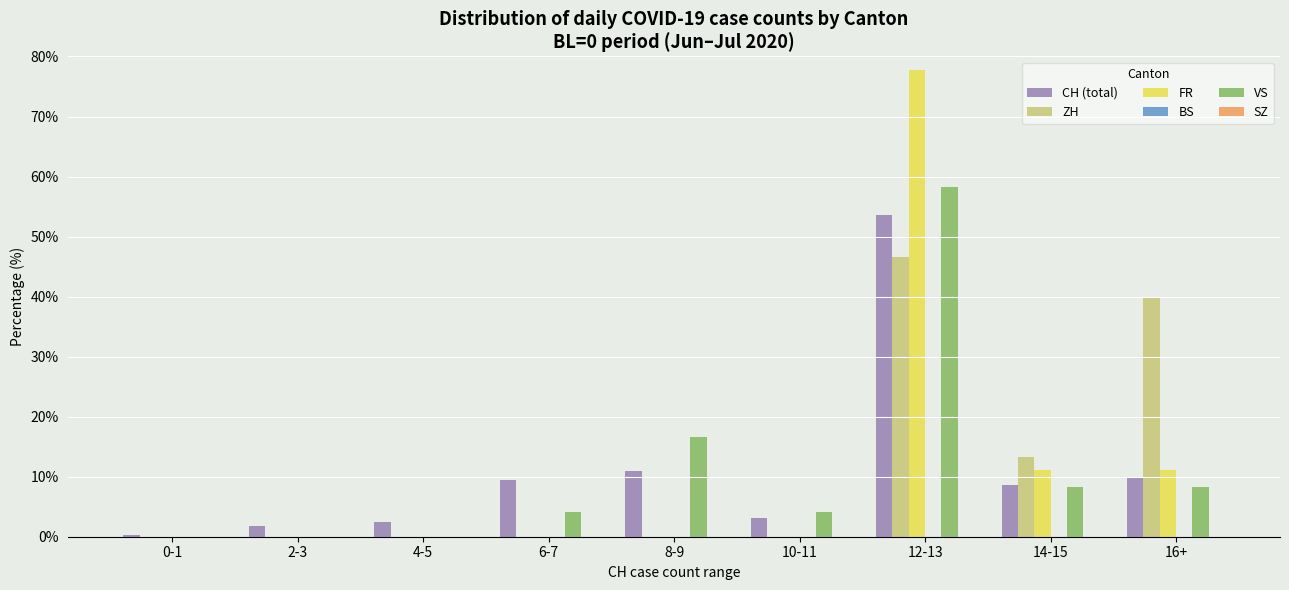

True or false: VS has a value of 5.6 at 16+.

False